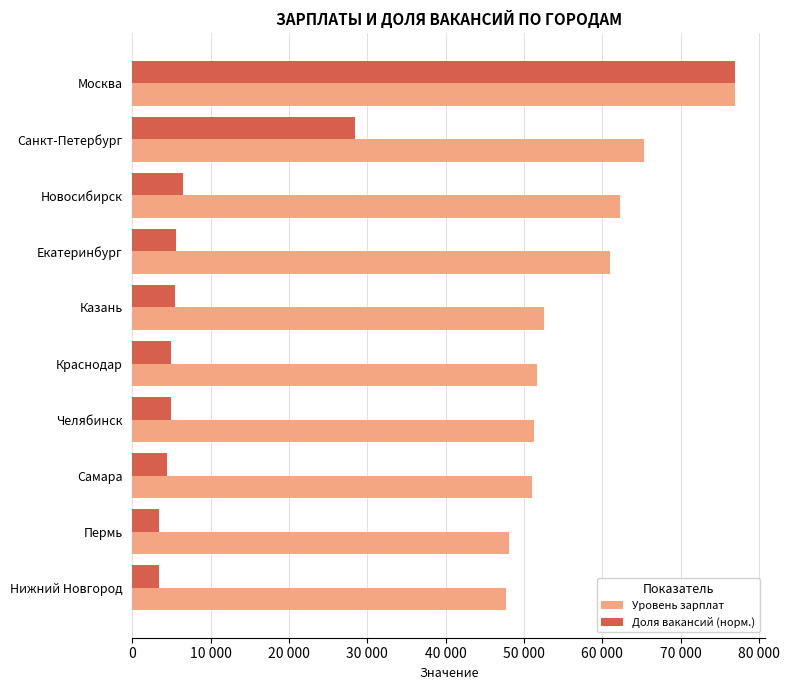

What are all the series names shown in the legend?

Уровень зарплат, Доля вакансий (норм.)